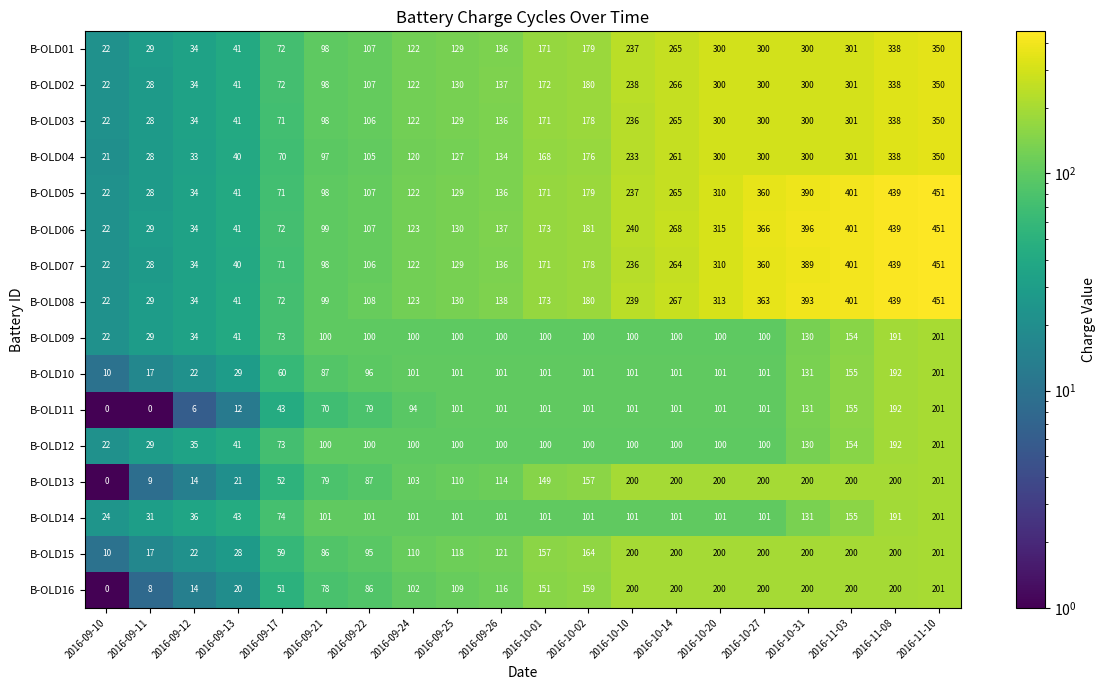

Read the B-OLD07 value at 2016-09-10.

22